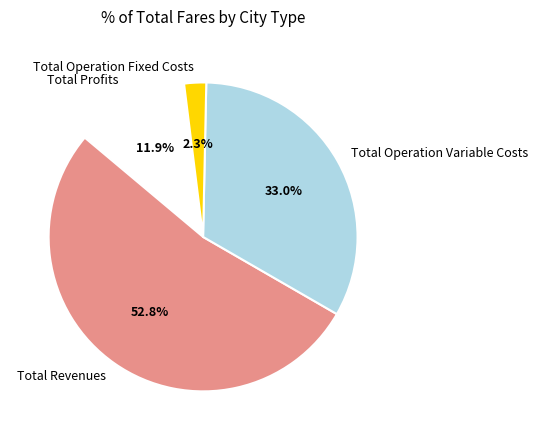

To the nearest percent, what portion does Total Operation Fixed Costs represent?

2%